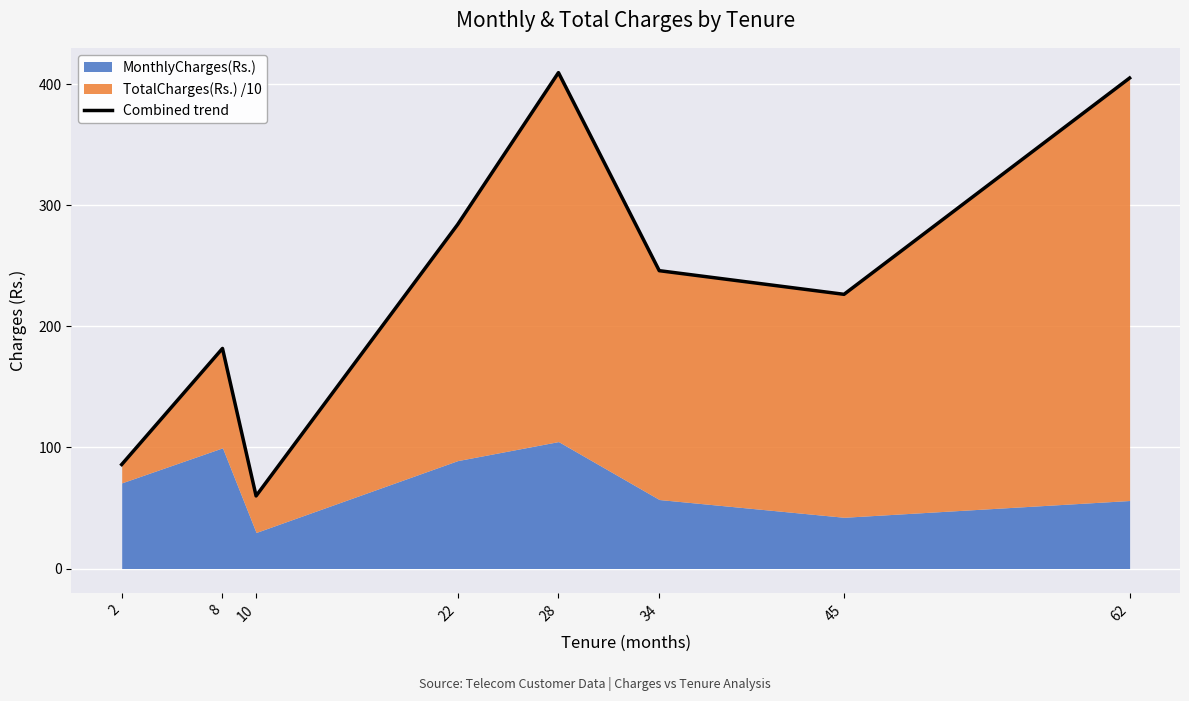

What is the average value?

237.3